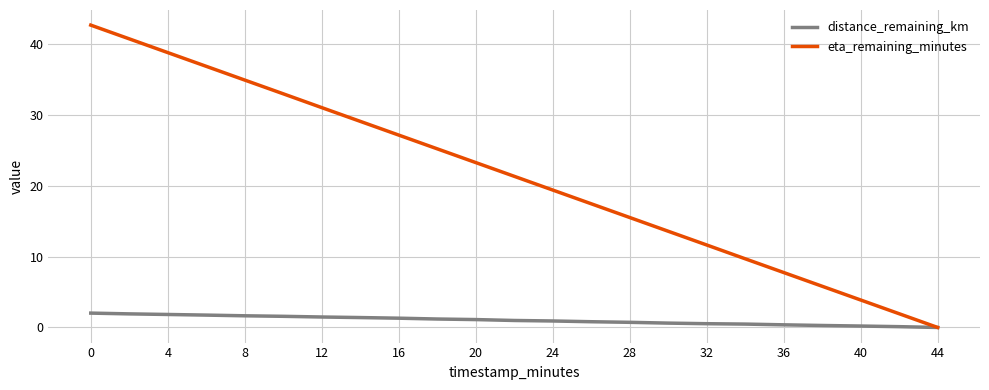

Rank the series by their average value, from lowest to highest.

distance_remaining_km, eta_remaining_minutes